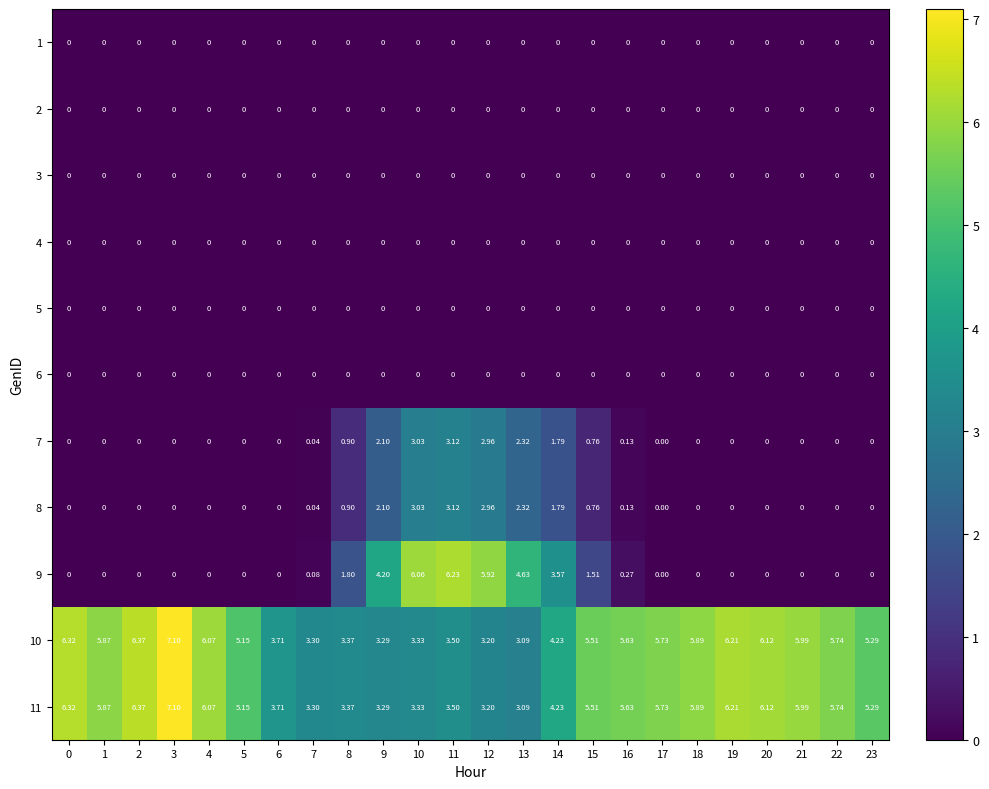

At how many categories does at least one series exceed 5?

18